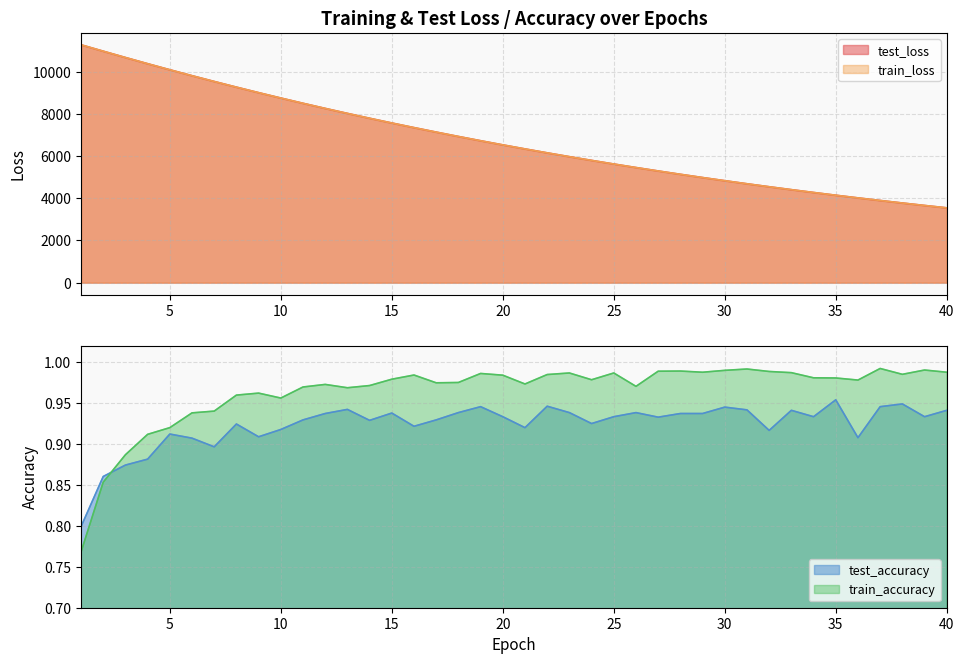

True or false: train_loss and train_accuracy cross at least once.

False